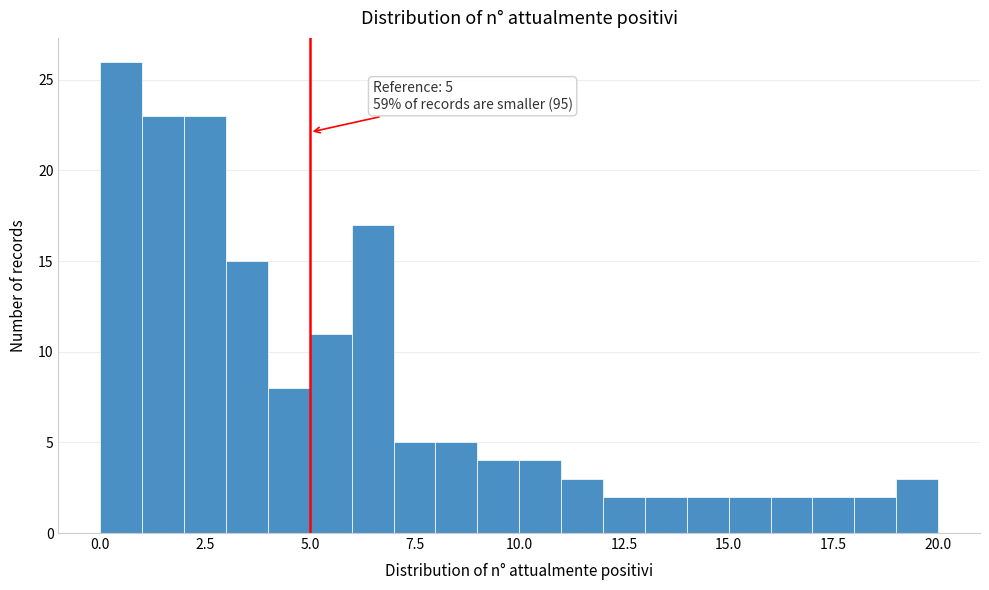

Read against the x-axis, roughly where is the centre of the tallest bar?

0.5